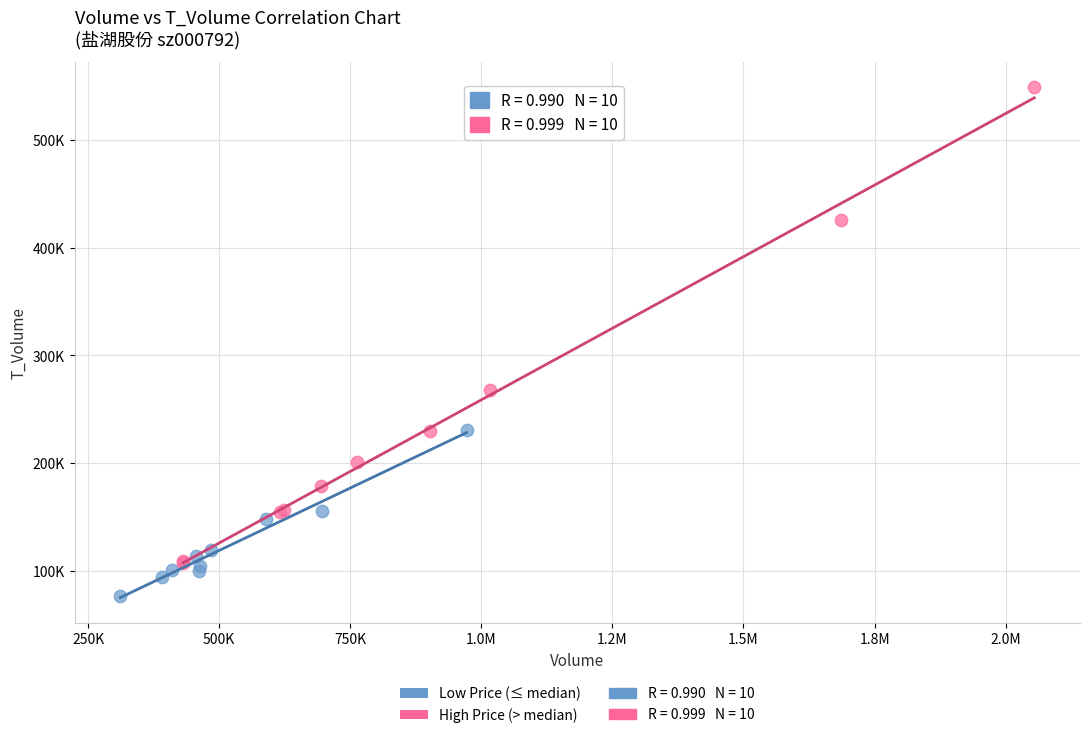

Which series reaches the minimum Y coordinate?

Low Price (≤ median)